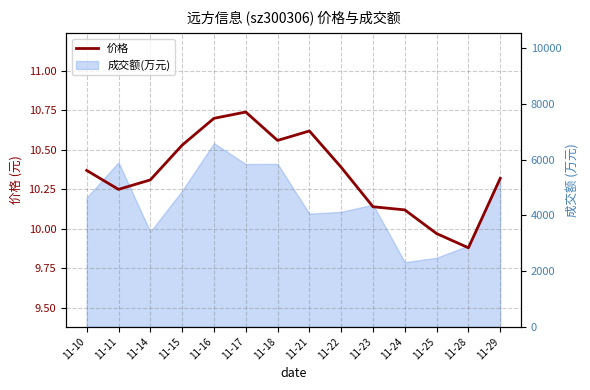

Rank the categories by value from highest to lowest.

11-17, 11-16, 11-21, 11-18, 11-15, 11-22, 11-10, 11-29, 11-14, 11-11, 11-23, 11-24, 11-25, 11-28